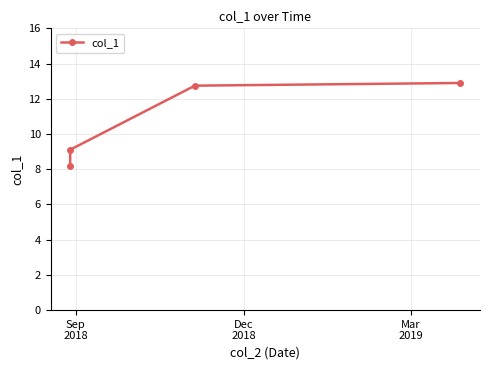

How many lines are shown in the chart?

1